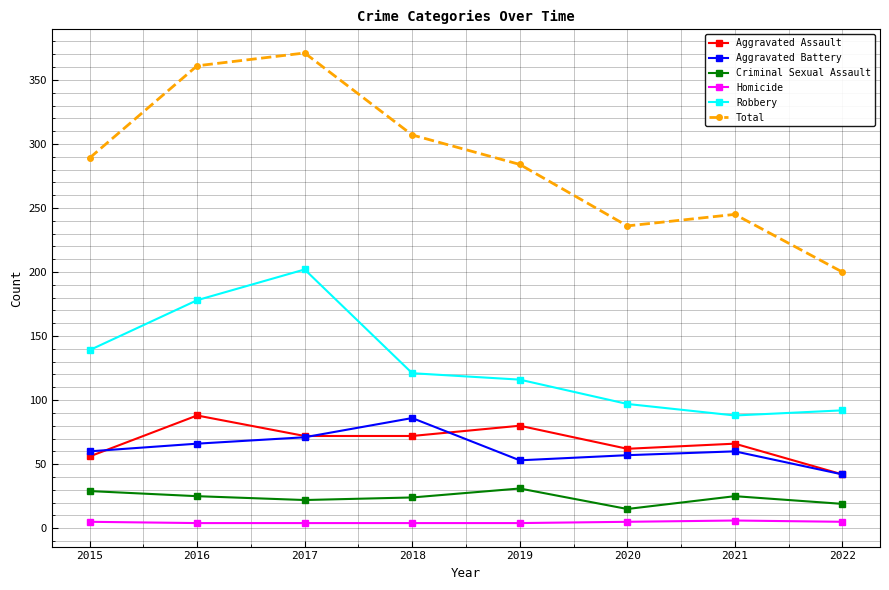

Which series has the largest range (max minus min)?

Total